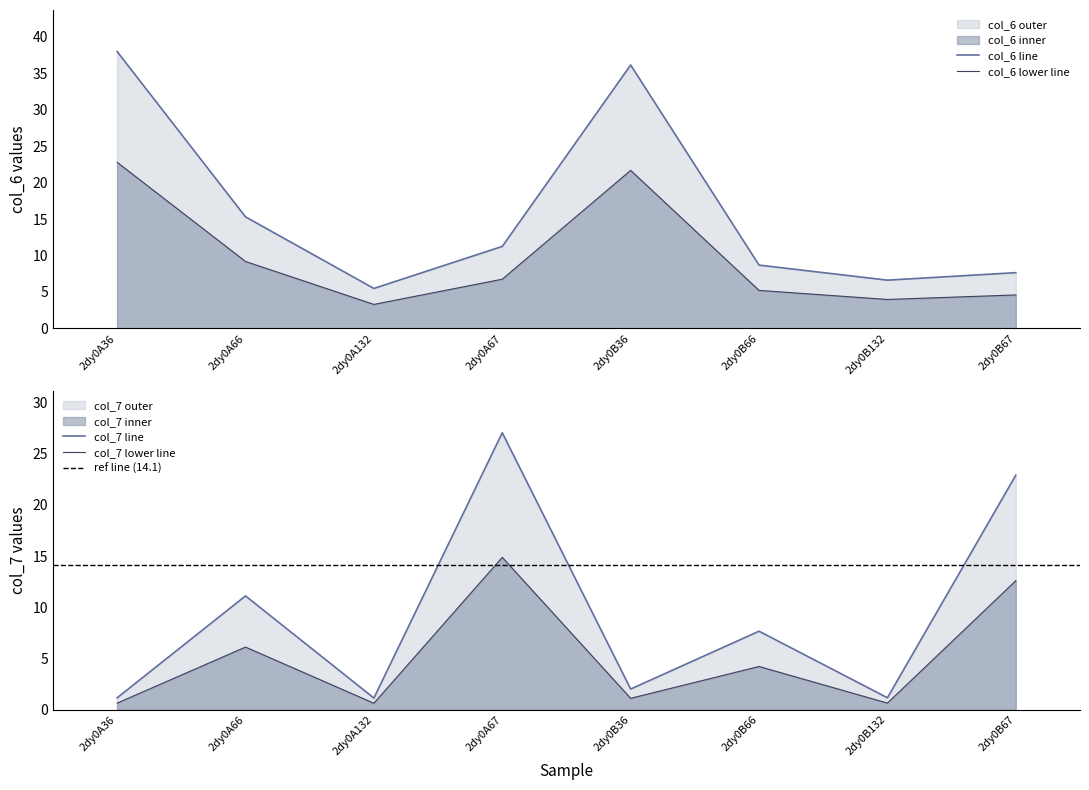

What is the sum of the col_7 values at 2dy0A66 and 2dy0B66?

18.8